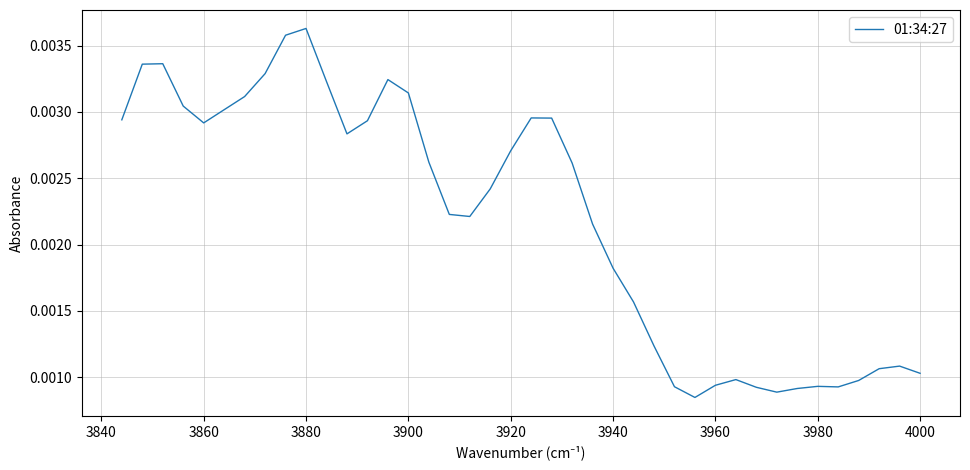

Is it true that the value at 22 is 0.0?

False